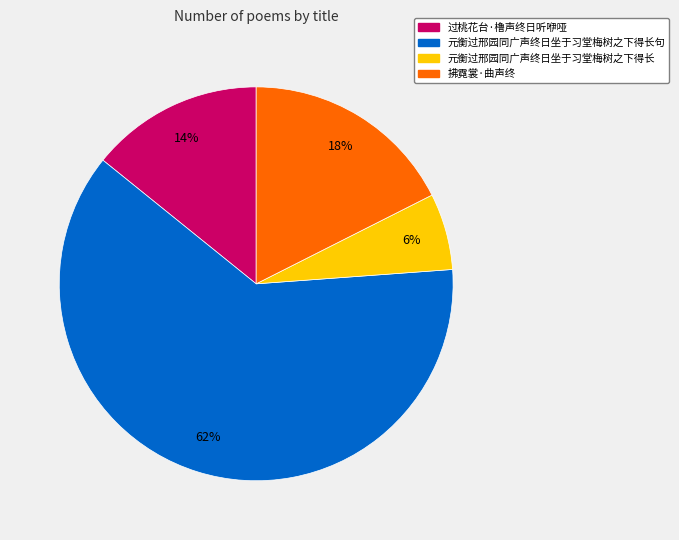

How many segments does this pie chart have?

4